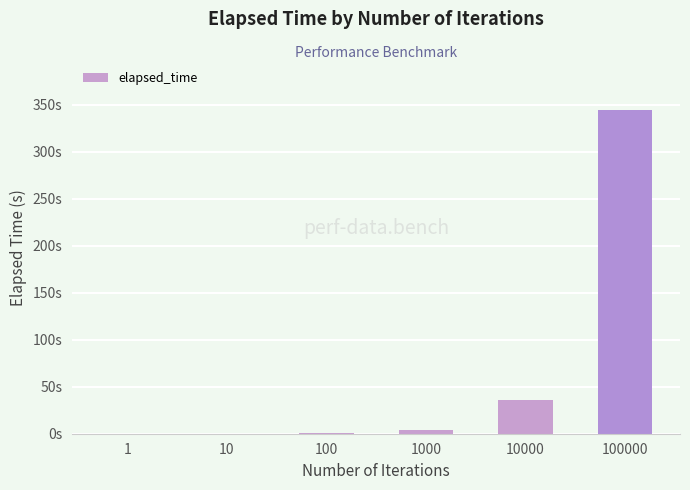

Reading right to left, transcribe all the data shown in this chart.

345.2	35.4	3.5	0.4	0.0	0.0